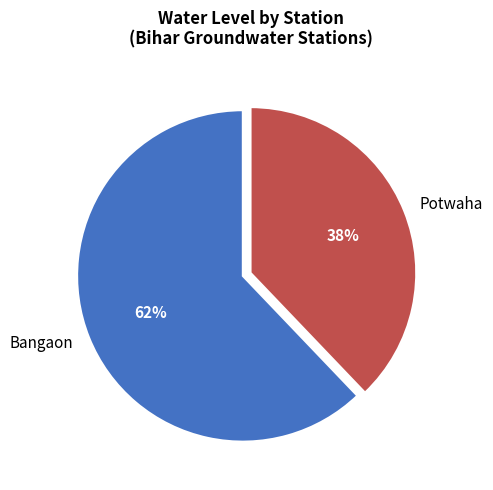

True or false: Potwaha accounts for 24% of the total.

False